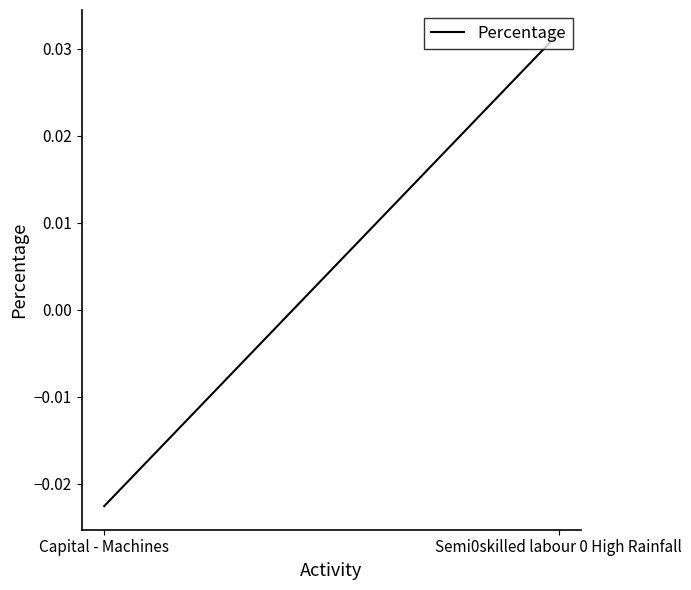

What is the change in value from Capital - Machines to Semi0skilled labour 0 High Rainfall?

+0.1